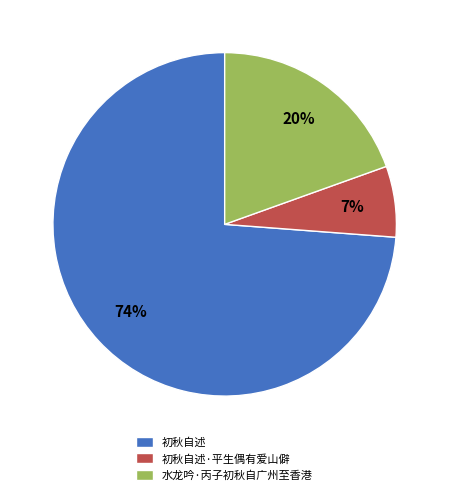

Do 初秋自述·平生偶有爱山僻 and 初秋自述 together represent more than half of the pie?

Yes